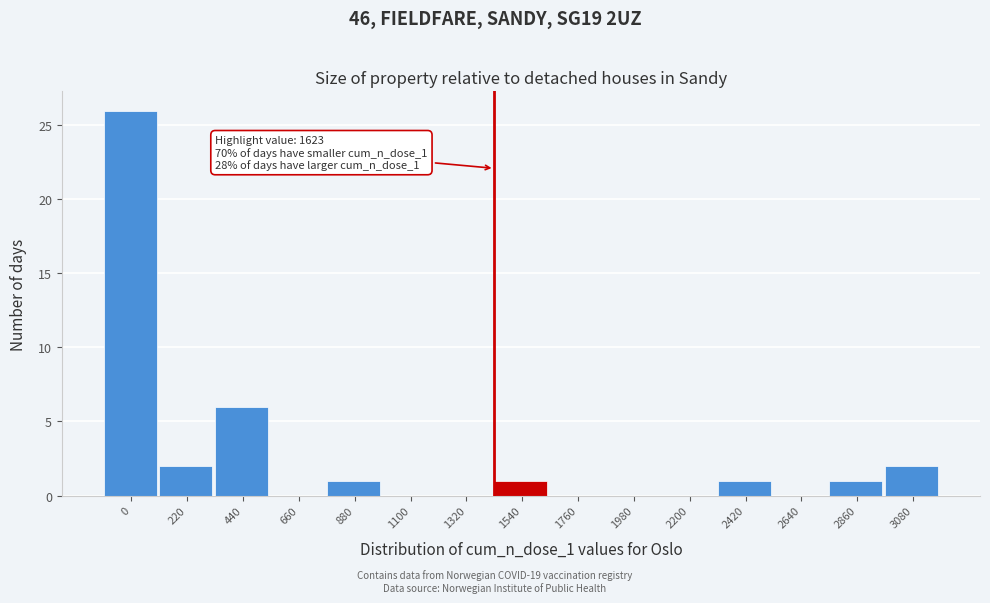

Reading right to left, what are all the values shown in this chart?

3080=2	2860=1	2640=0	2420=1	2200=0	1980=0	1760=0	1540=1	1320=0	1100=0	880=1	660=0	440=6	220=2	0=26